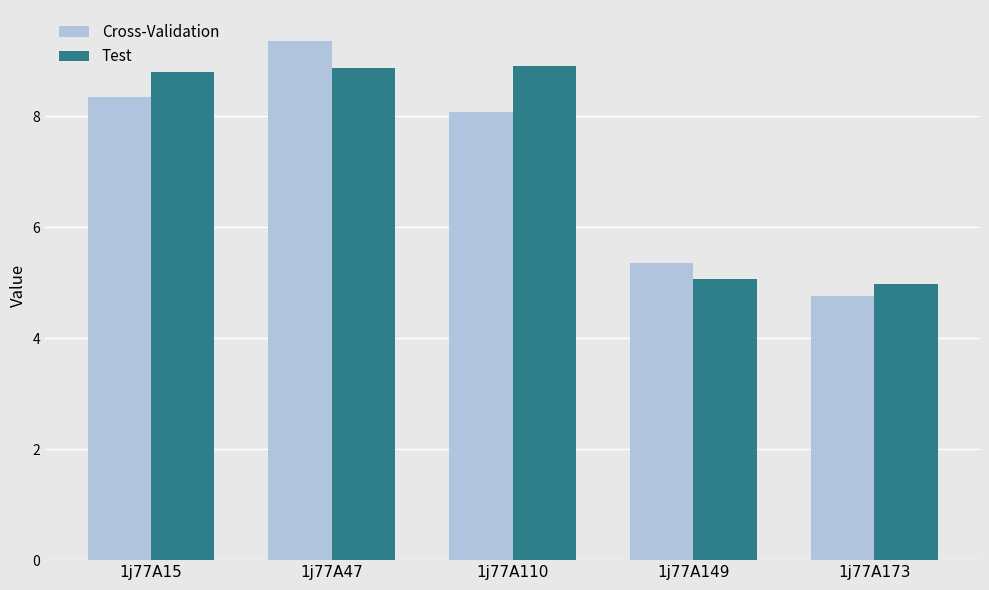

At which label does Cross-Validation first exceed 8?

1j77A15